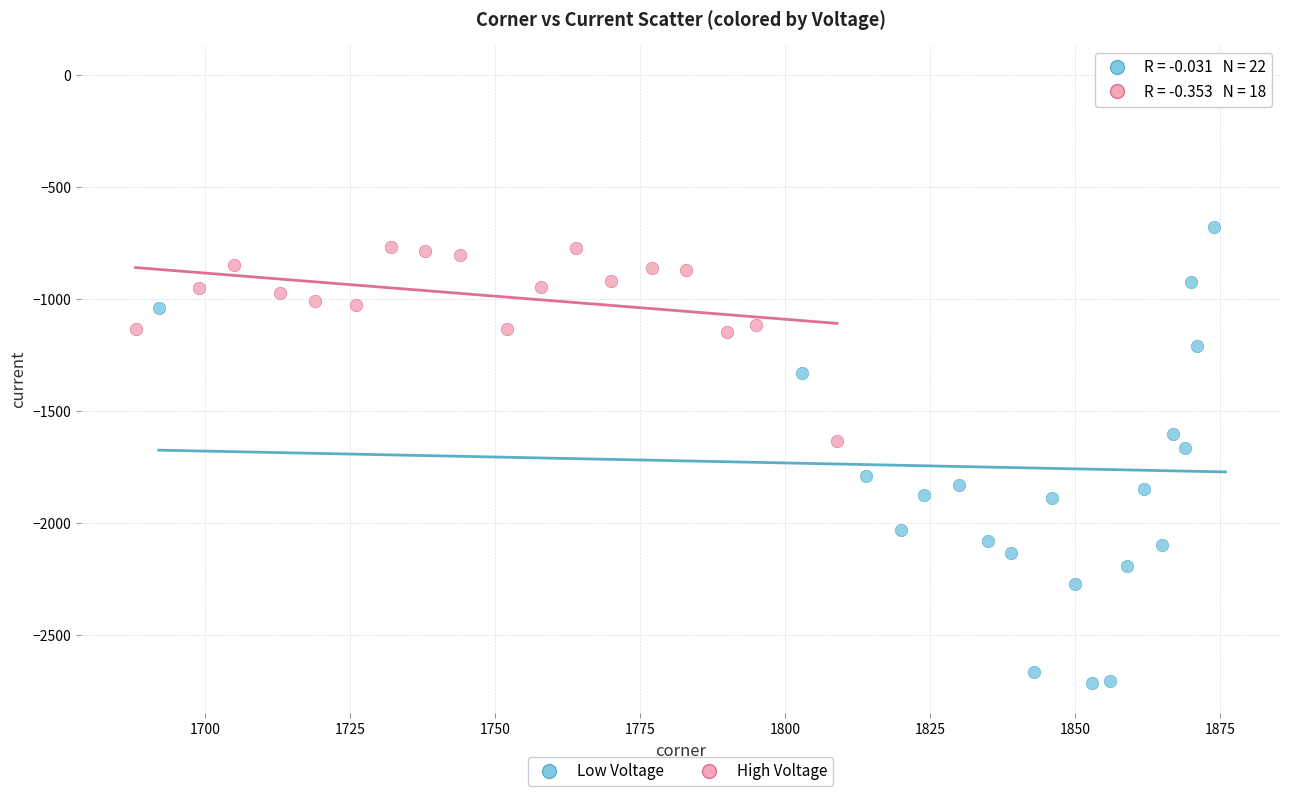

Which series reaches the maximum Y coordinate?

Low Voltage